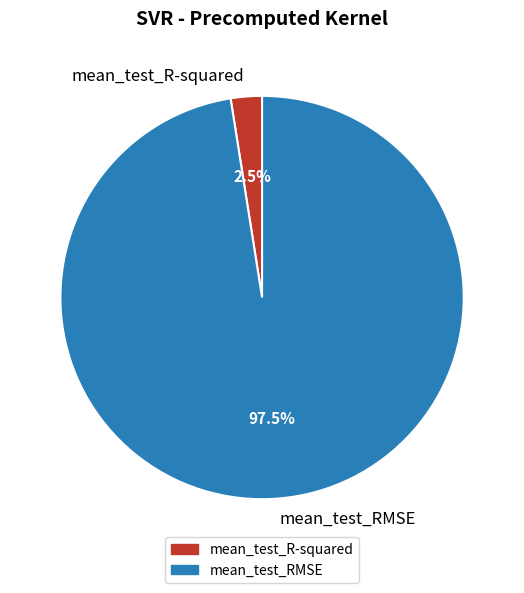

Between mean_test_RMSE and mean_test_R-squared, which is larger?

mean_test_RMSE